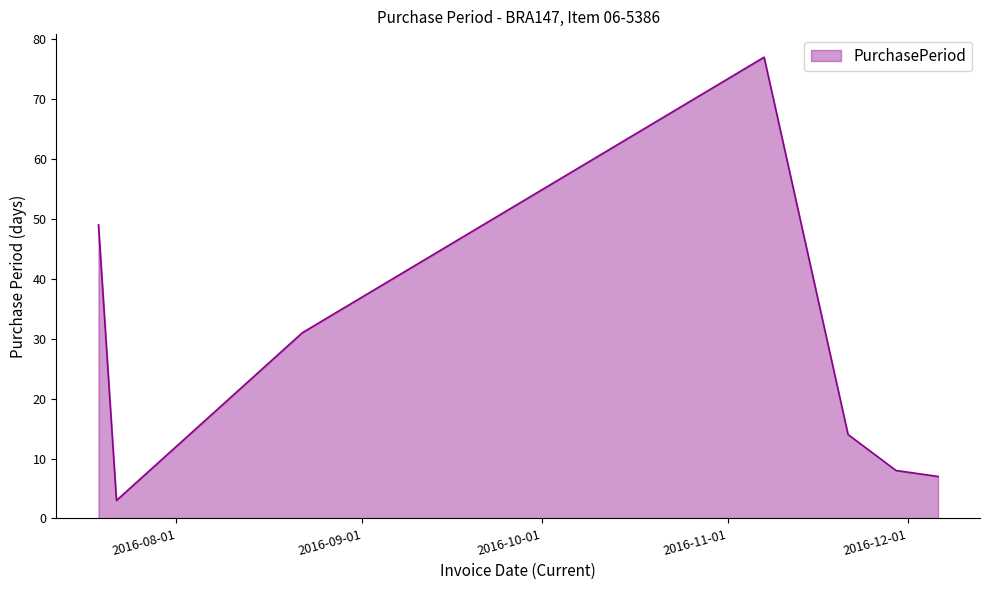

What is the maximum value shown in the chart?

77